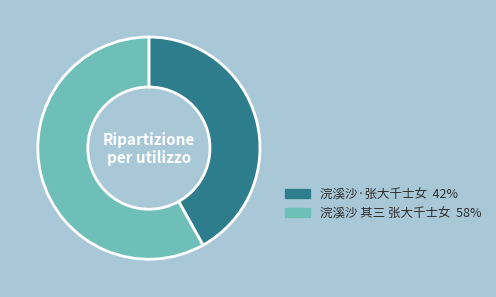

Does any single category account for the majority?

Yes